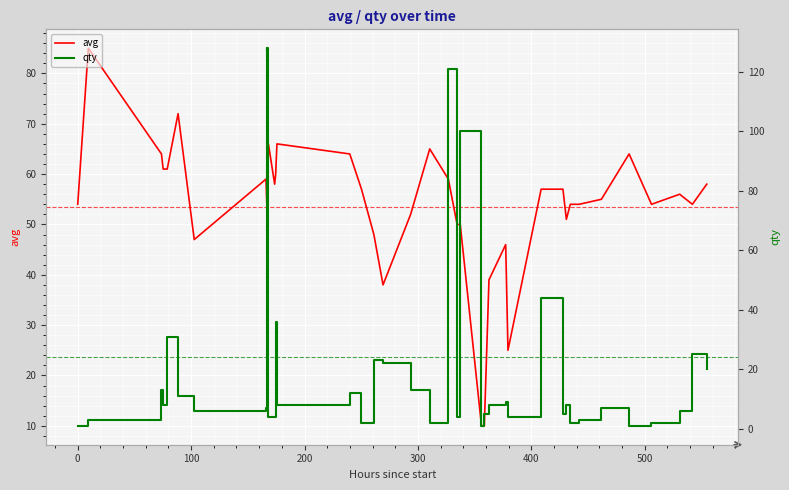

How many times do qty and avg cross each other?

6